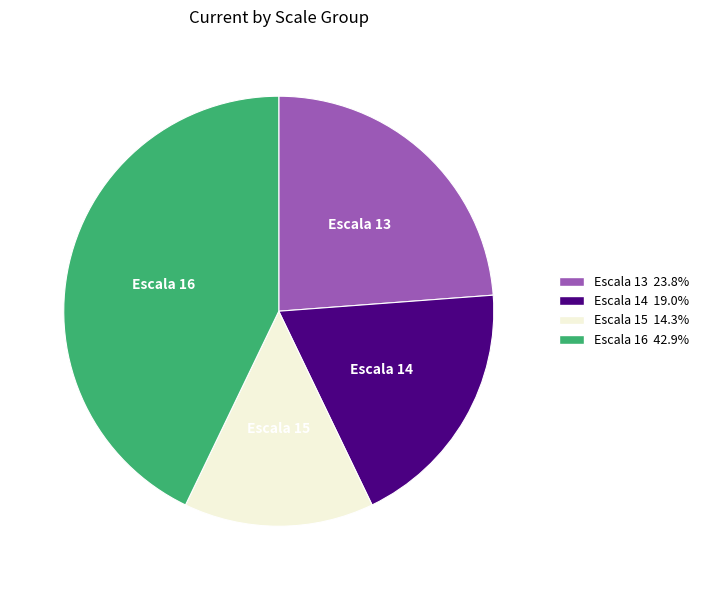

Is there a majority slice in this chart?

No